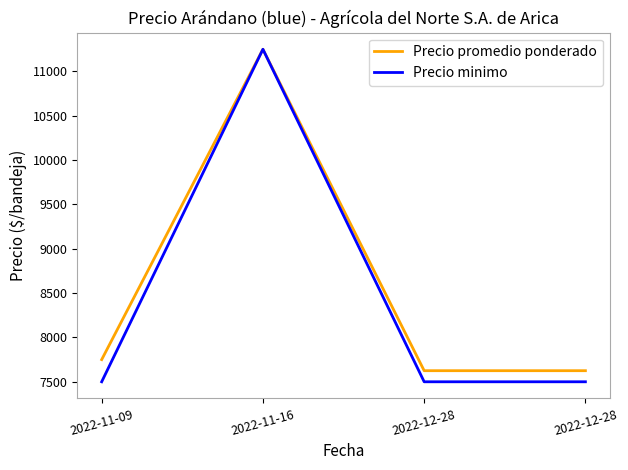

Where is Precio minimo nearest to the value 9375?

2022-11-09